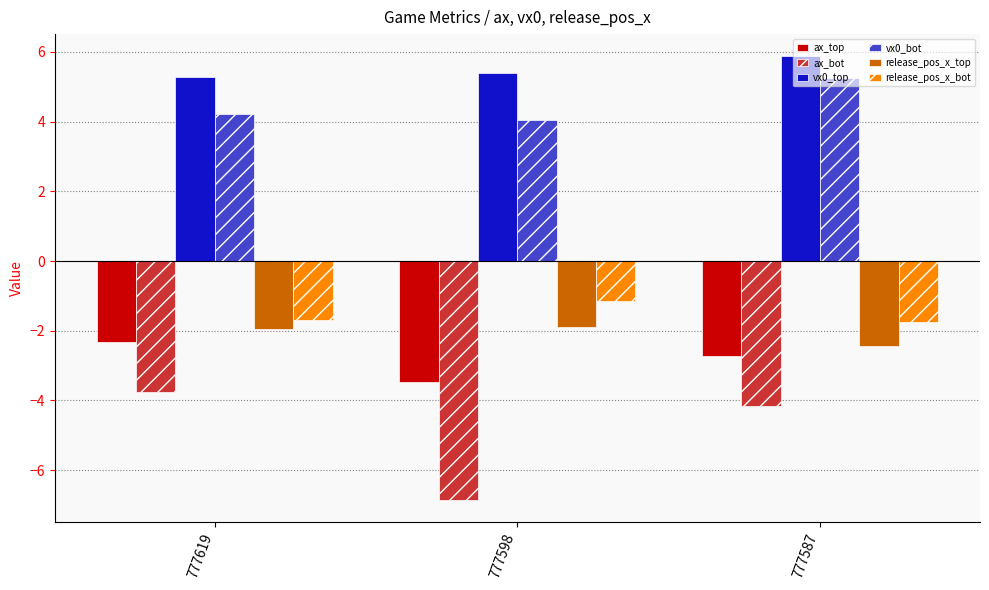

How many categories are shown in the chart?

3